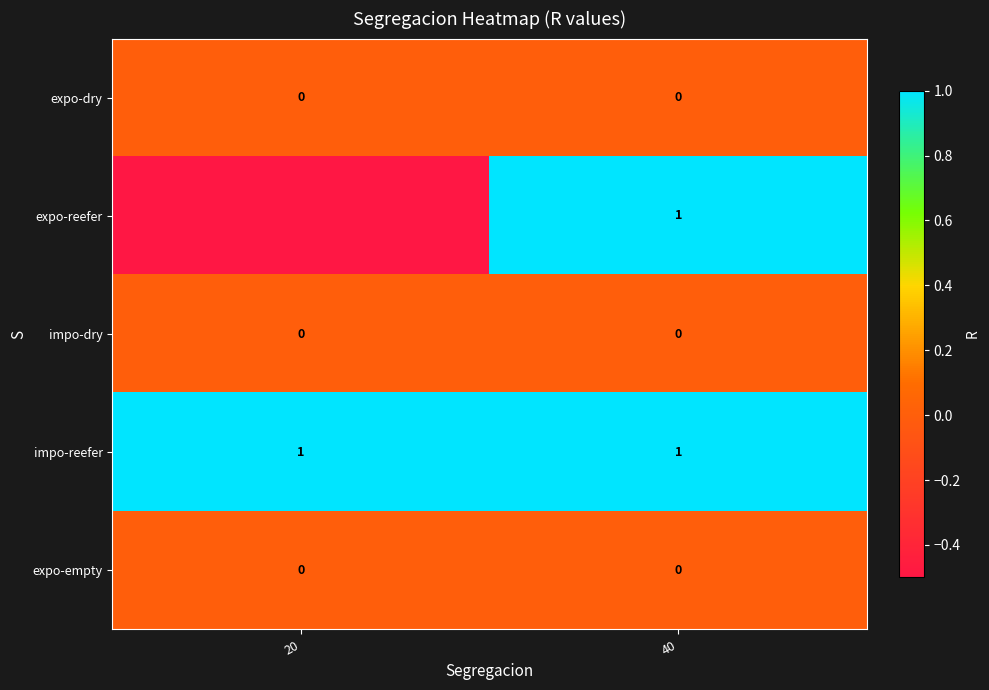

At which category is the sum across all series the highest?

40